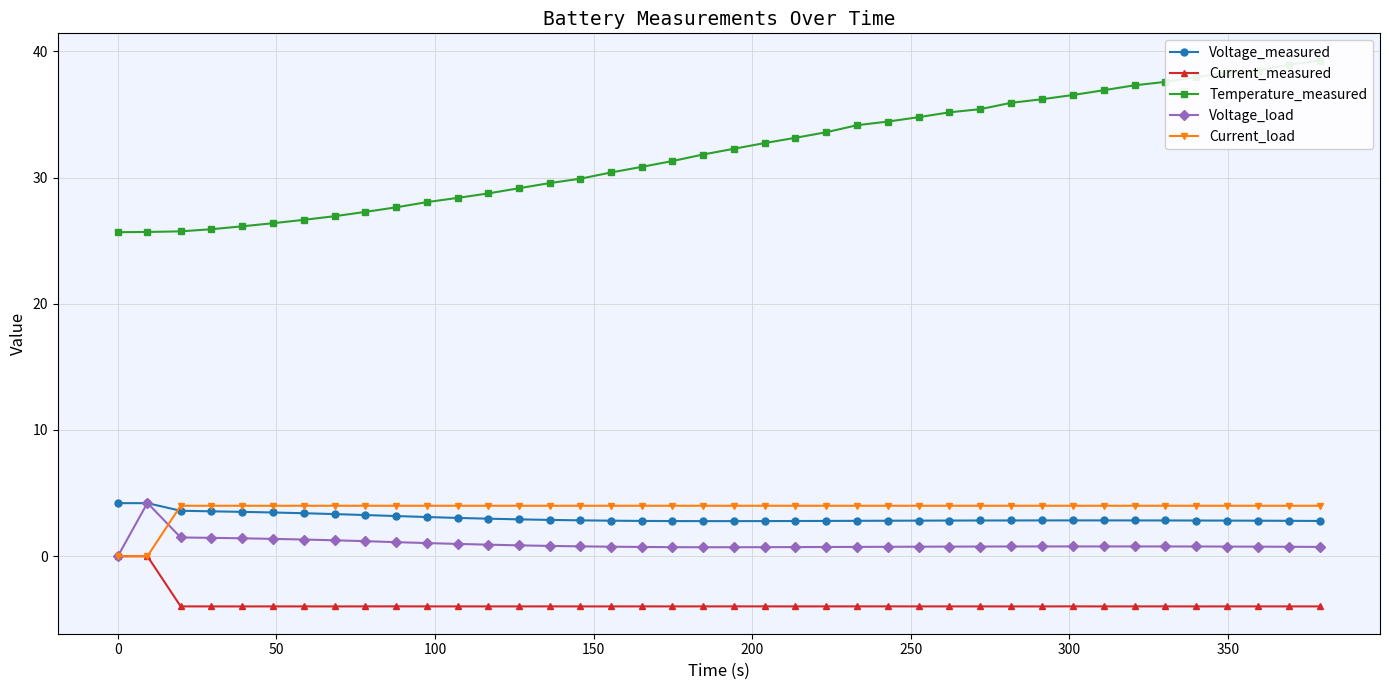

What is the highest value of the Voltage_load series?

4.2